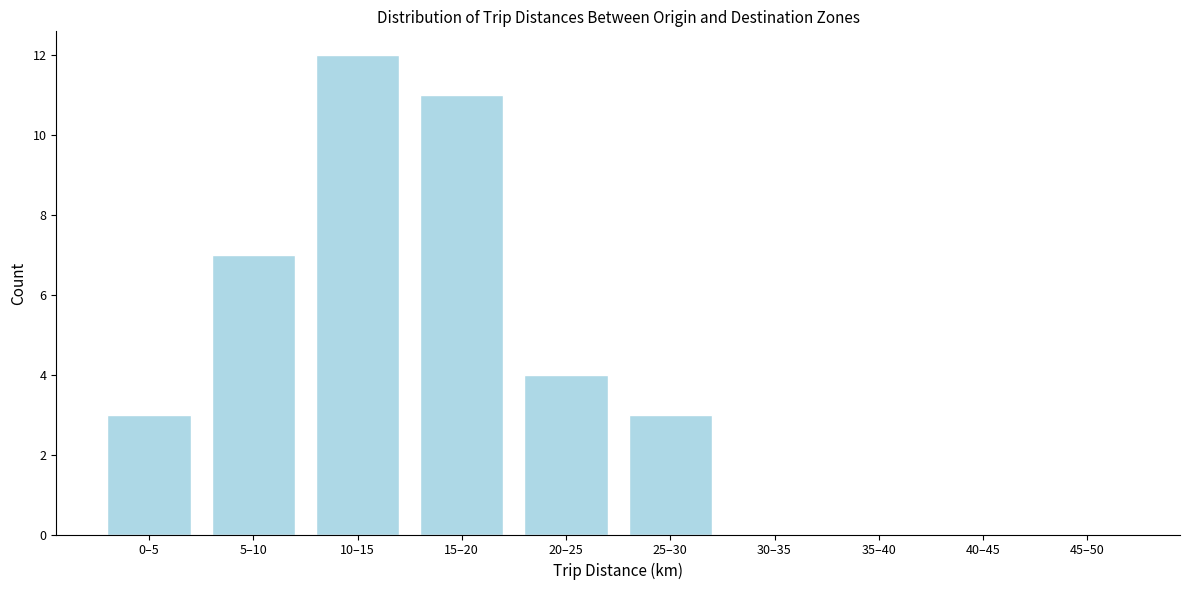

Reading left to right, transcribe all the data shown in this chart.

0–5=3	5–10=7	10–15=12	15–20=11	20–25=4	25–30=3	30–35=0	35–40=0	40–45=0	45–50=0